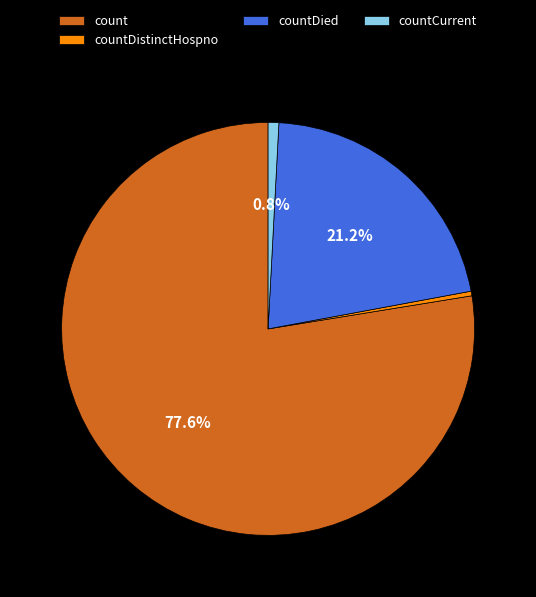

Count the number of slices in the pie.

4